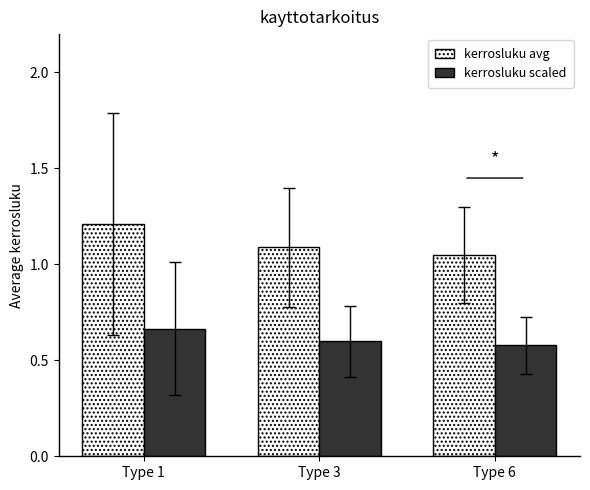

At which category does the chart reach its peak across all series?

Type 1